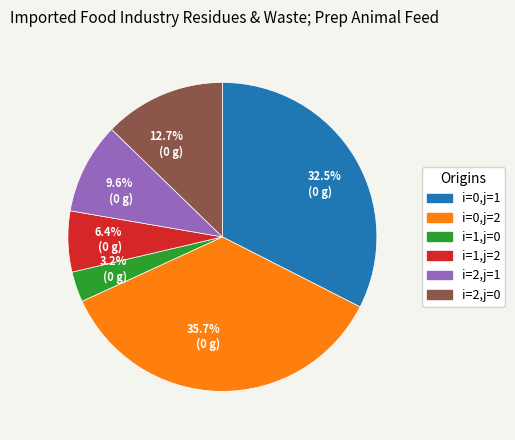

Is i=0,j=2 the majority of the pie?

No